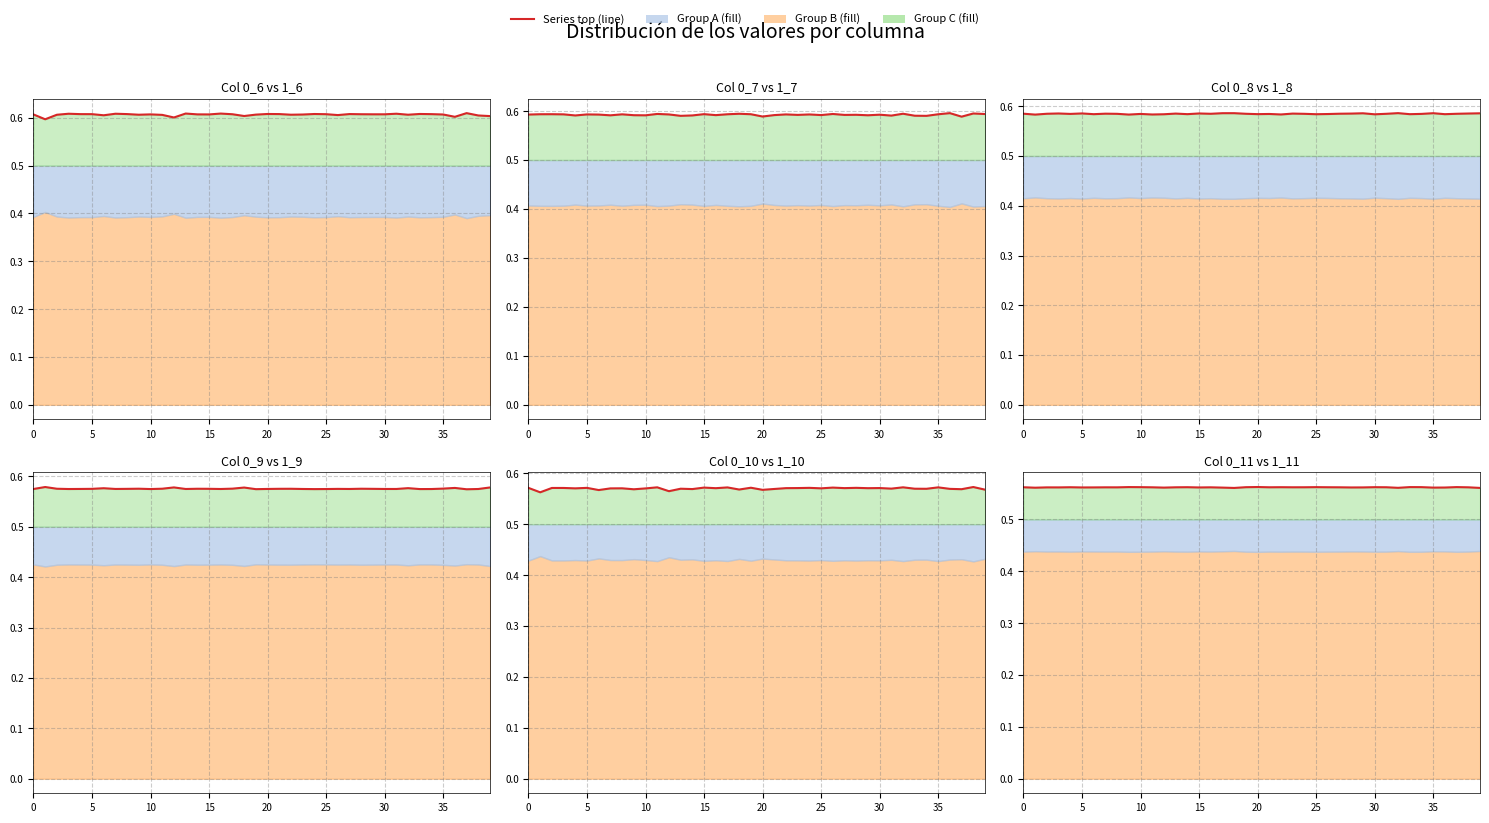

The 0_6 (line) series shows 0.6 at 35. True or false?

True